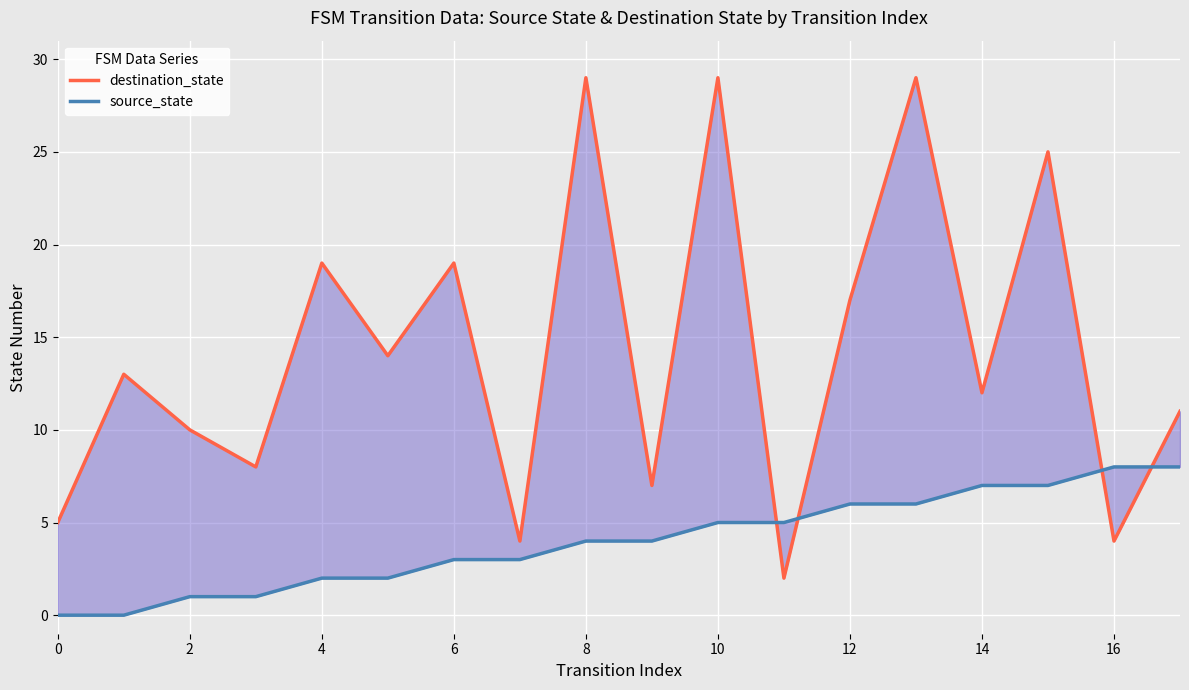

What is the value of the destination_state point at the 10th from the left?

7